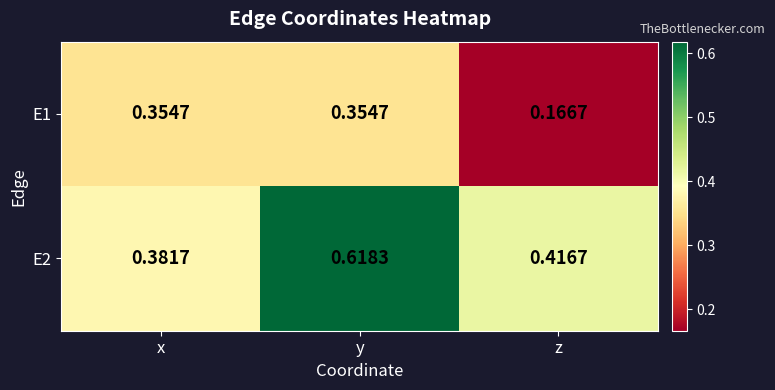

At which label is E1 closest to 0?

z